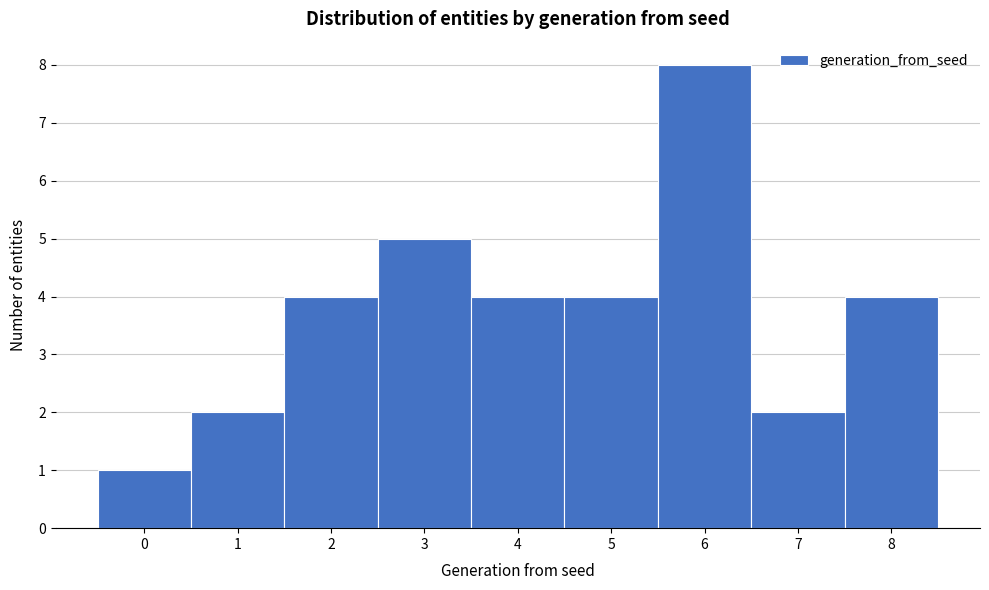

Reading left to right, transcribe this chart: for each bar, give the range it covers on the x-axis and its height. The values are not printed on the chart, so give them approximately, as read against the axis.

-0.5 to 0.5: 1
0.5 to 1.5: 2
1.5 to 2.5: 4
2.5 to 3.5: 5
3.5 to 4.5: 4
4.5 to 5.5: 4
5.5 to 6.5: 8
6.5 to 7.5: 2
7.5 to 8.5: 4